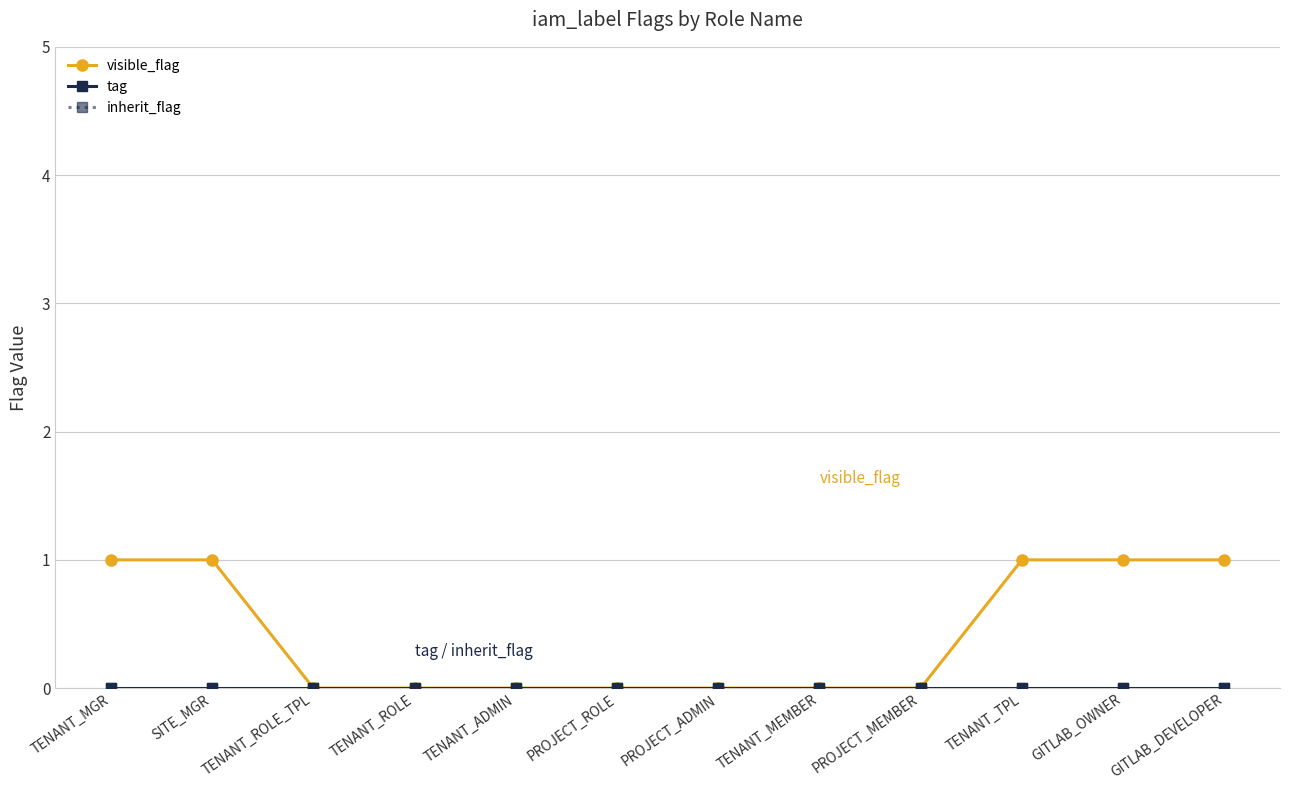

Does the chart have visible grid lines?

Yes